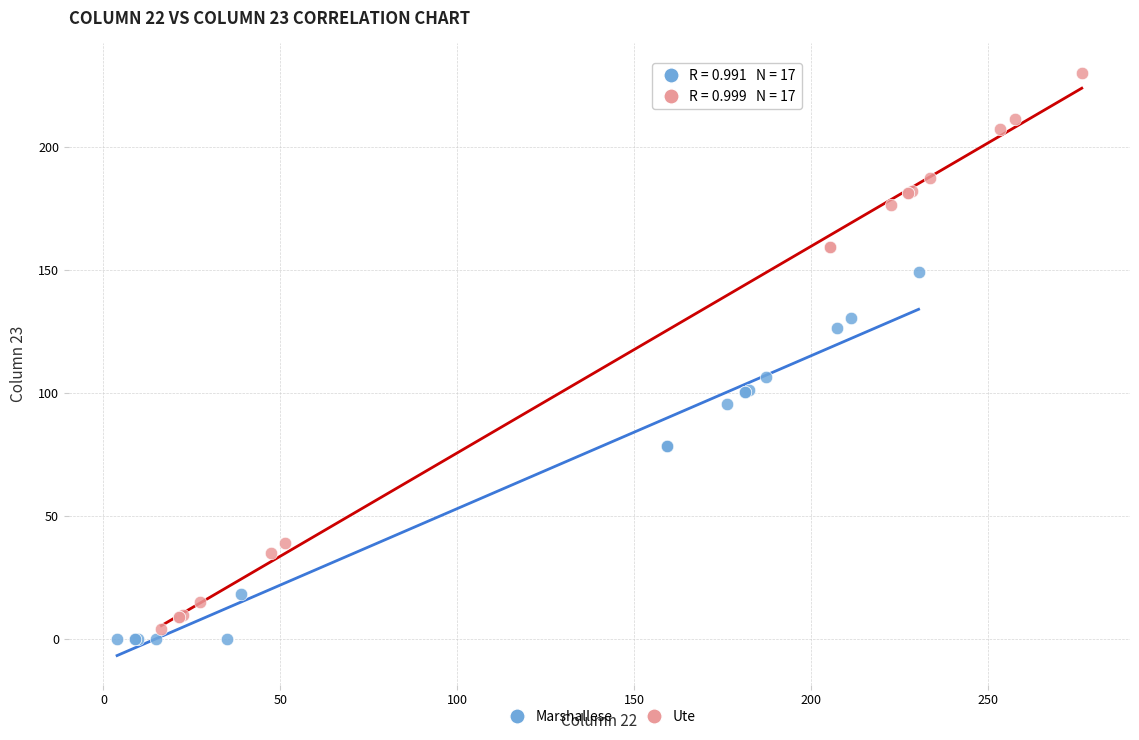

Which series has the largest Y range (max minus min)?

Ute